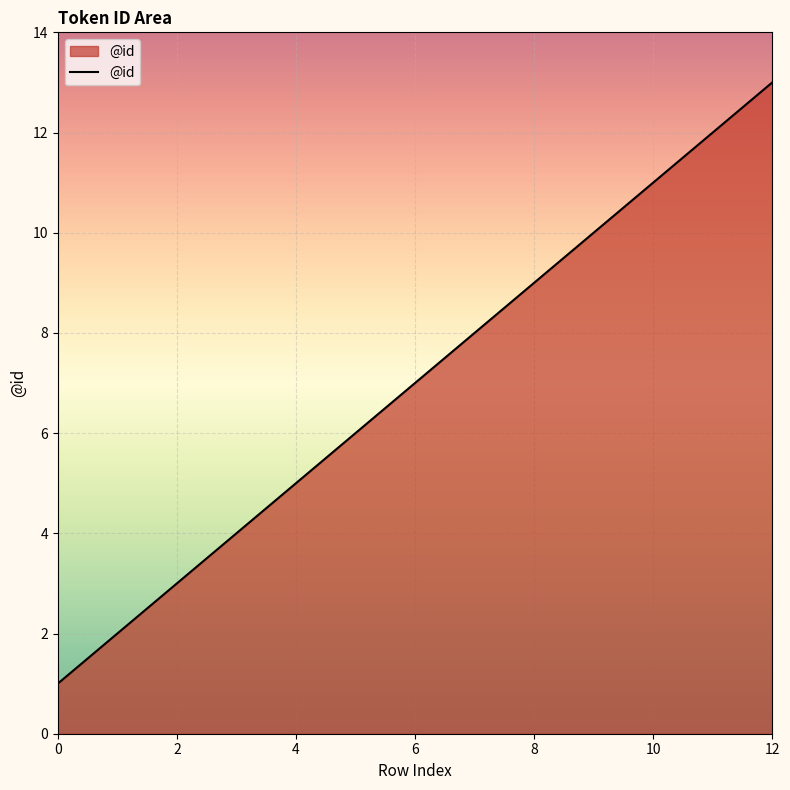

Reading right to left, extract all data points from this chart.

13	12	11	10	9	8	7	6	5	4	3	2	1